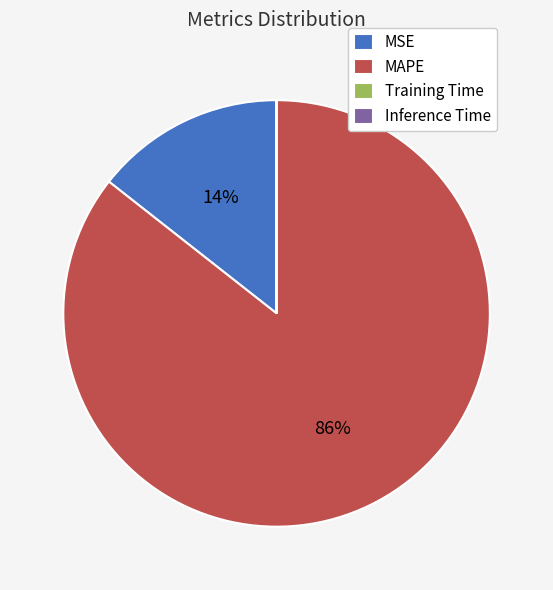

To the nearest percent, what portion does MAPE represent?

86%